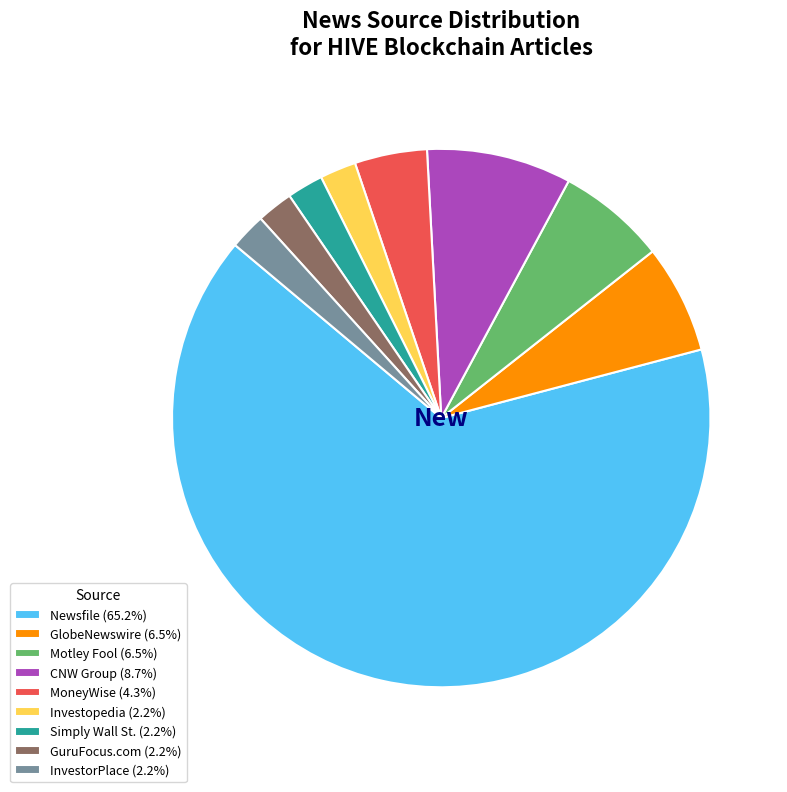

True or false: GlobeNewswire accounts for 18% of the total.

False